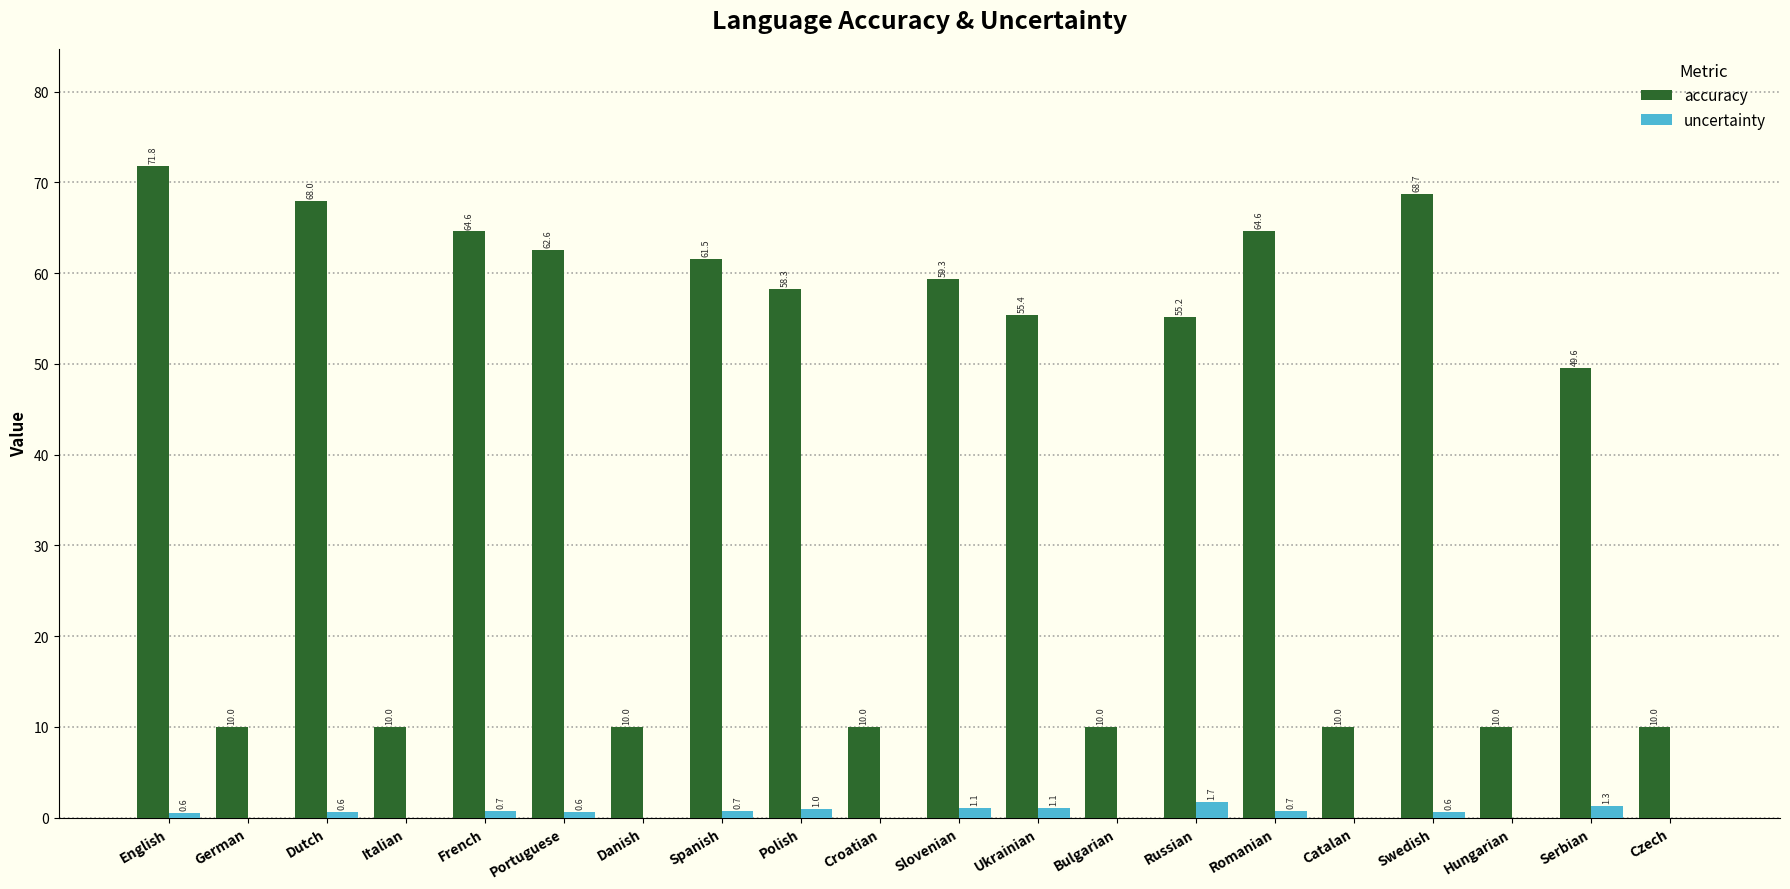

What is the approximate value of accuracy at Bulgarian?

10.0